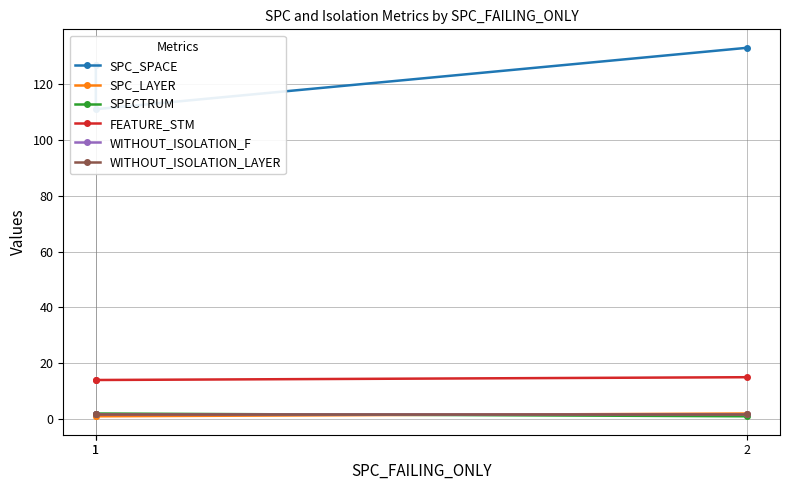

What is the minimum value for SPC_LAYER?

1